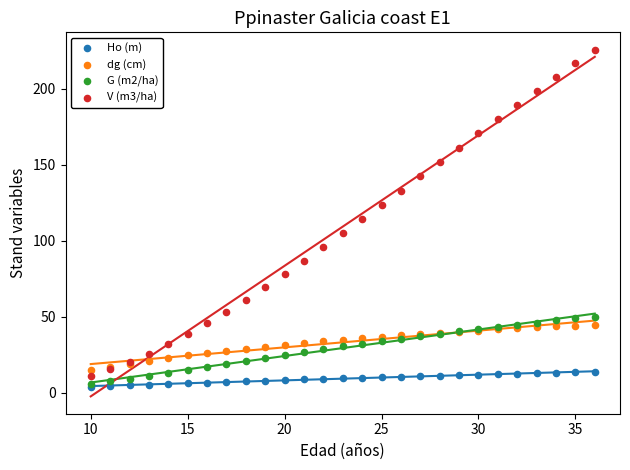

What are all the series names shown in the legend?

Ho (m), dg (cm), G (m2/ha), V (m3/ha)